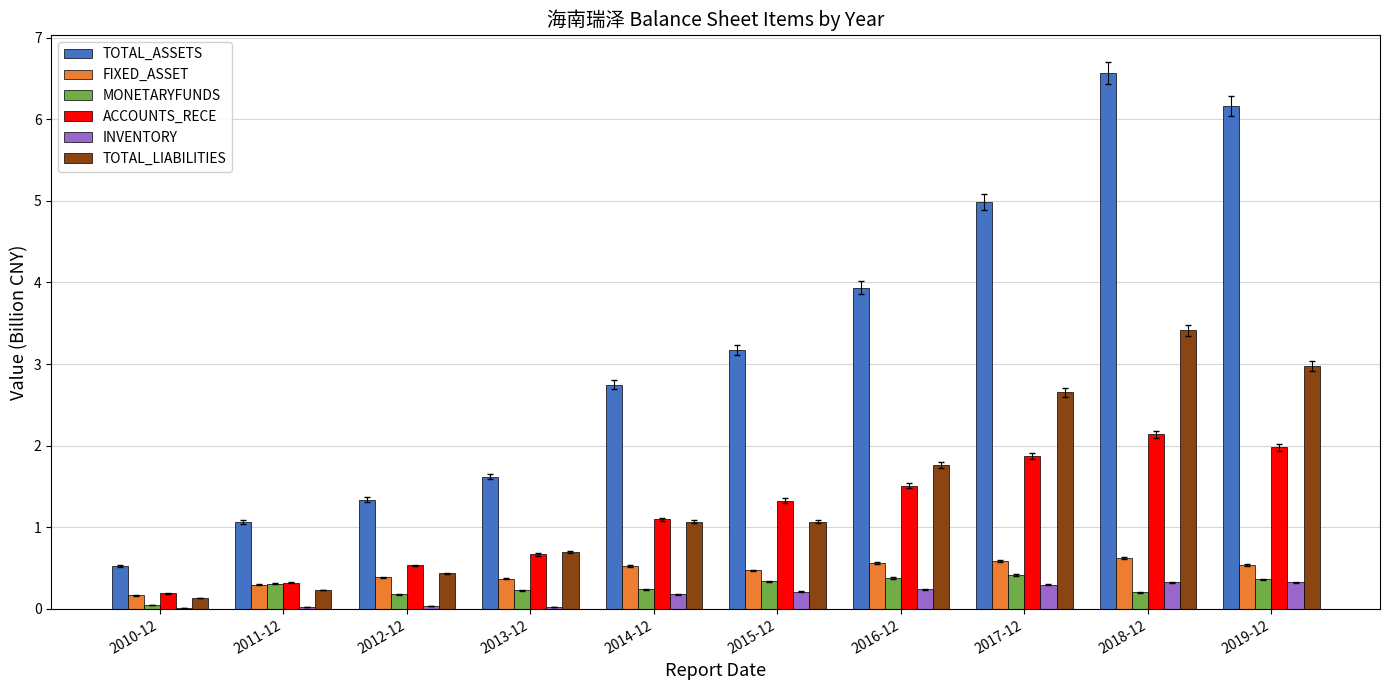

Are the bars grouped side by side (vs. stacked)?

Yes